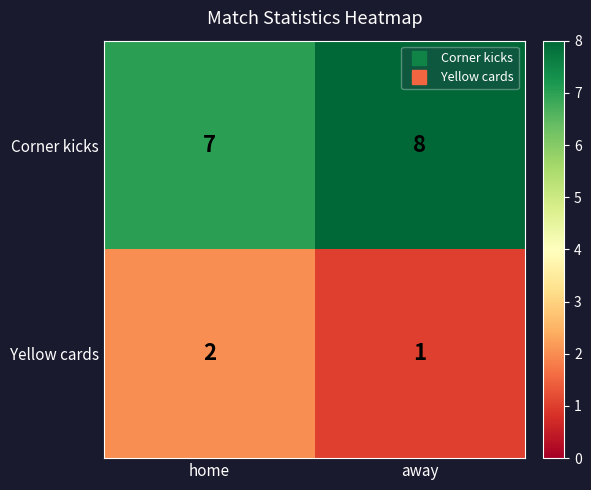

Reading right to left, list all the values displayed in this chart.

Corner kicks: 8	7
Yellow cards: 1	2